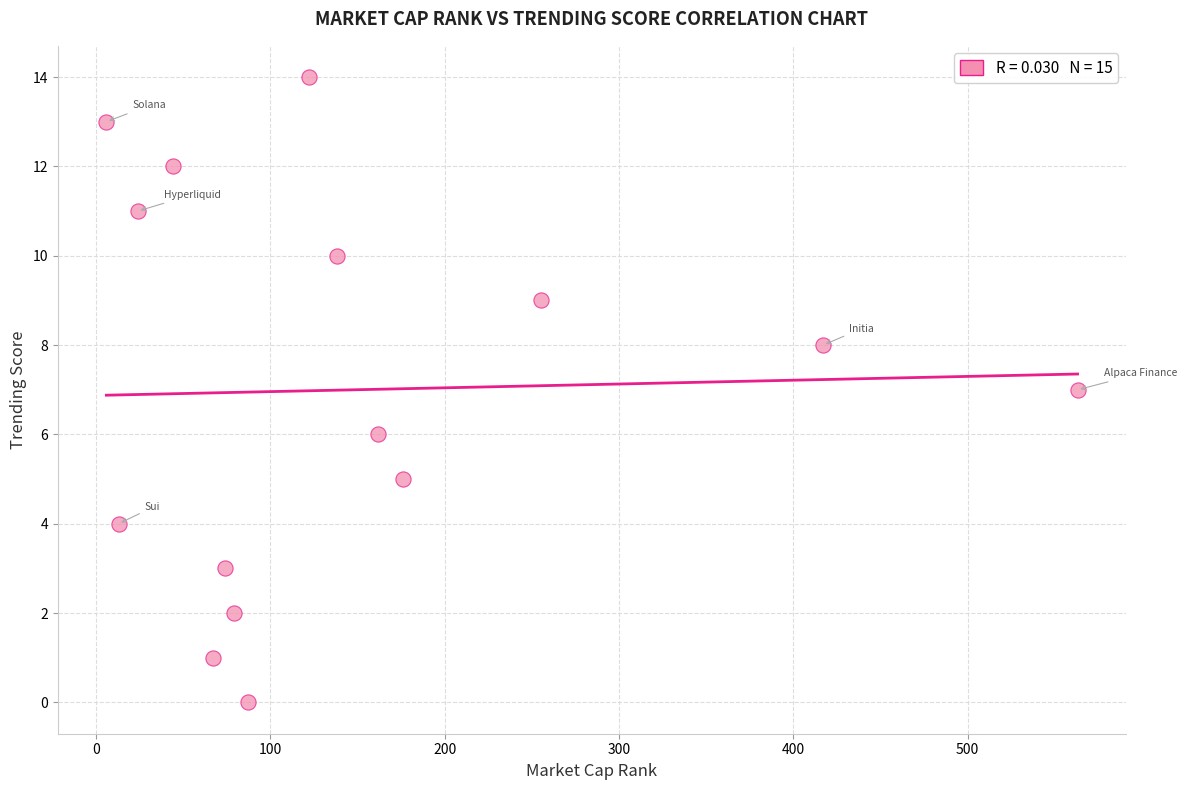

What is the range of X values (max minus min)?

557